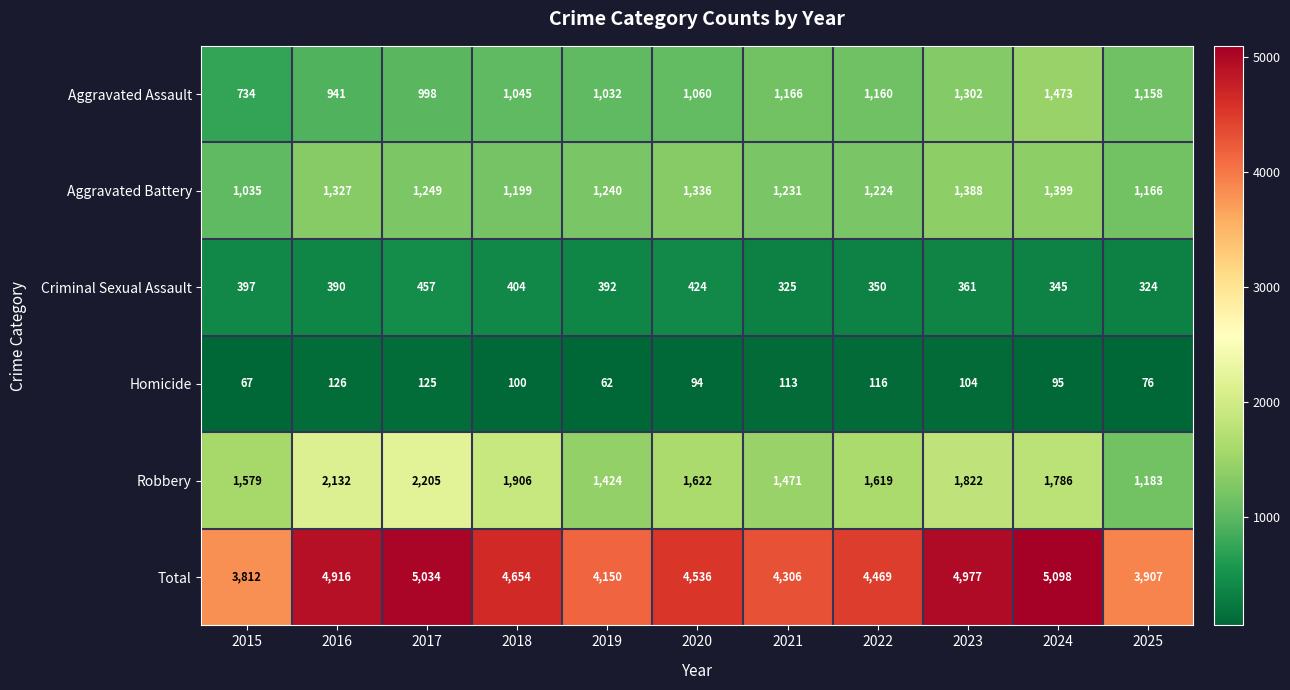

How many distinct data groups are displayed?

6